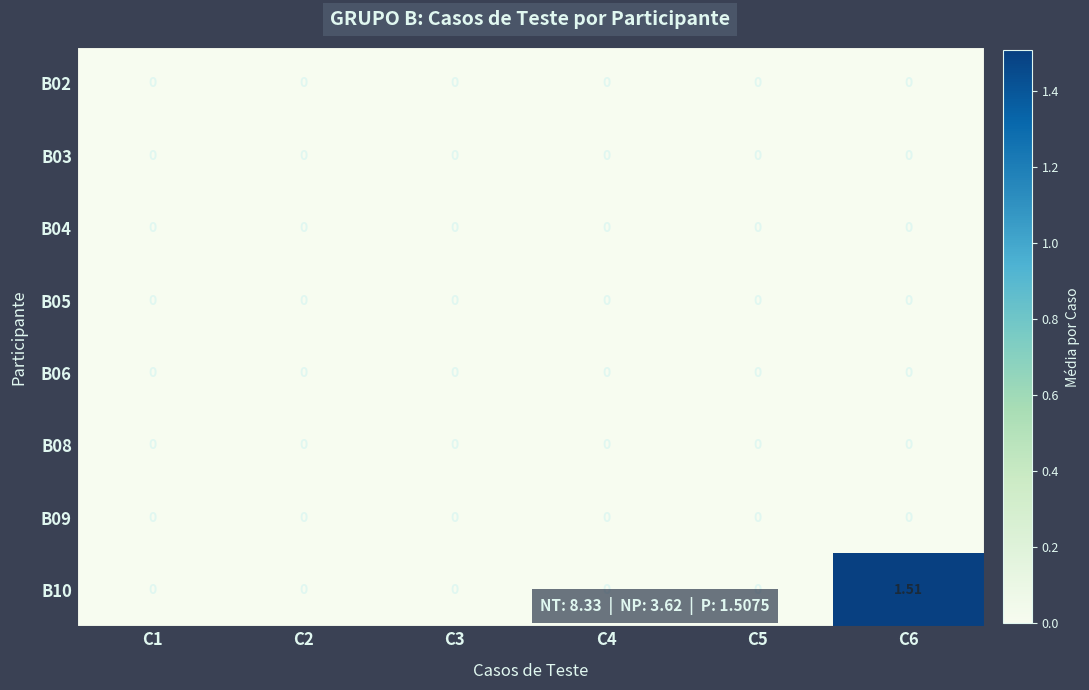

Which series has the largest range (max minus min)?

B10